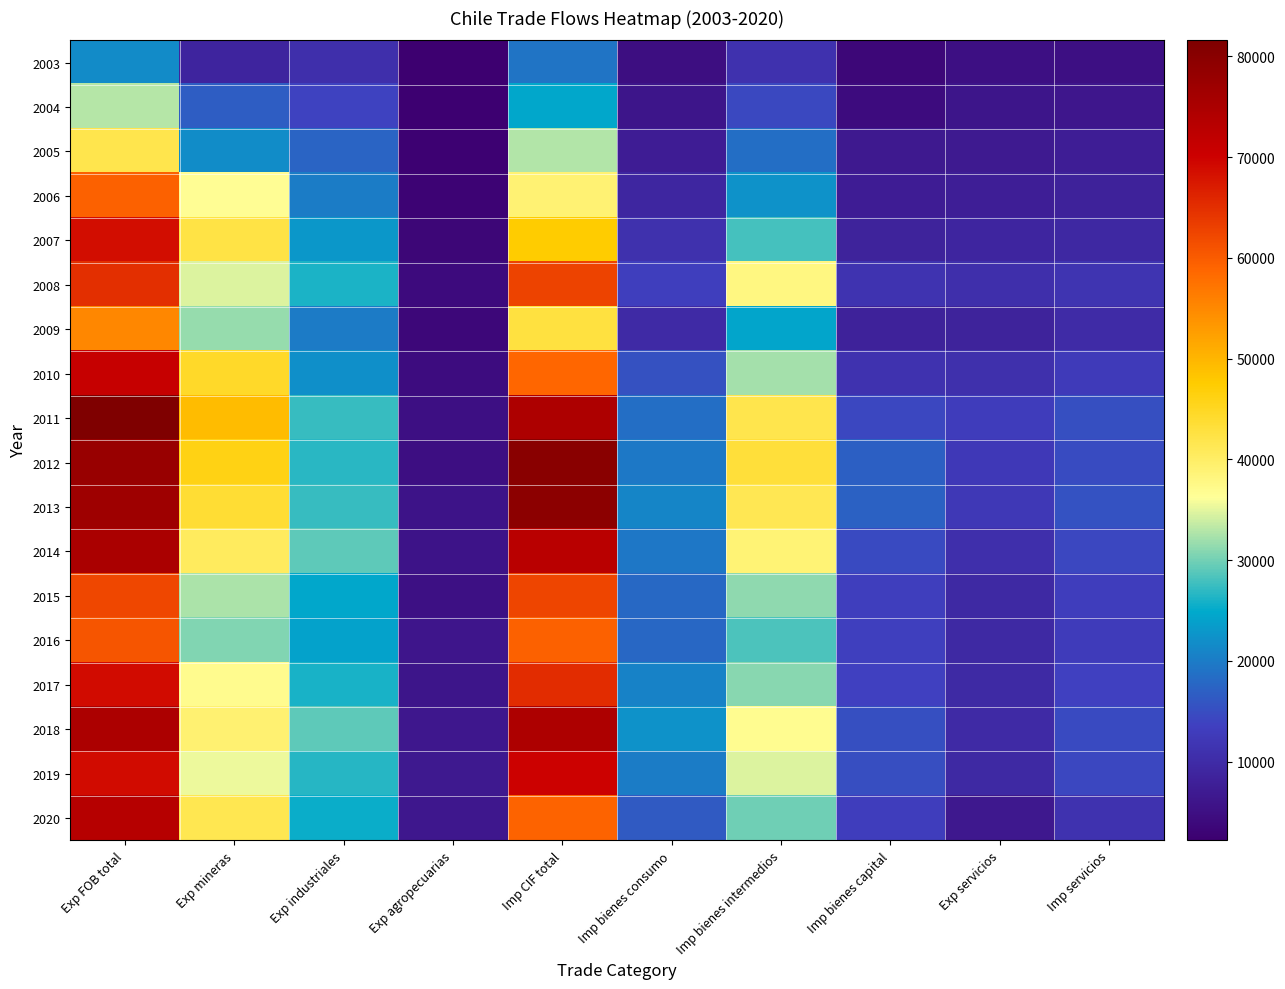

Reading left to right, list all the values displayed in this chart.

2003: Exp FOB total=21646	Exp mineras=8750	Exp industriales=10708	Exp agropecuarias=2188	Imp CIF total=19242	Imp bienes consumo=4706	Imp bienes intermedios=11042	Imp bienes capital=3494	Exp servicios=5067	Imp servicios=4991
2004: Exp FOB total=32992	Exp mineras=16706	Exp industriales=13857	Exp agropecuarias=2429	Imp CIF total=24664	Imp bienes consumo=5980	Imp bienes intermedios=14477	Imp bienes capital=4207	Exp servicios=6046	Imp servicios=6327
2005: Exp FOB total=41836	Exp mineras=21881	Exp industriales=17390	Exp agropecuarias=2565	Imp CIF total=32850	Imp bienes consumo=7444	Imp bienes intermedios=18600	Imp bienes capital=6806	Exp servicios=6987	Imp servicios=7526
2006: Exp FOB total=59405	Exp mineras=36469	Exp industriales=20083	Exp agropecuarias=2852	Imp CIF total=38960	Imp bienes consumo=9125	Imp bienes intermedios=22415	Imp bienes capital=7421	Exp servicios=7742	Imp servicios=8259
2007: Exp FOB total=68569	Exp mineras=42461	Exp industriales=22815	Exp agropecuarias=3293	Imp CIF total=47478	Imp bienes consumo=11025	Imp bienes intermedios=27989	Imp bienes capital=8464	Exp servicios=8997	Imp servicios=9453
2008: Exp FOB total=64914	Exp mineras=34664	Exp industriales=26133	Exp agropecuarias=4117	Imp CIF total=62691	Imp bienes consumo=13305	Imp bienes intermedios=37954	Imp bienes capital=11432	Exp servicios=10674	Imp servicios=11631
2009: Exp FOB total=55153	Exp mineras=31553	Exp industriales=19906	Exp agropecuarias=3694	Imp CIF total=42721	Imp bienes consumo=9940	Imp bienes intermedios=24479	Imp bienes capital=8303	Exp servicios=8404	Imp servicios=10079
2010: Exp FOB total=70947	Exp mineras=44401	Exp industriales=22121	Exp agropecuarias=4424	Imp CIF total=58830	Imp bienes consumo=15432	Imp bienes intermedios=32131	Imp bienes capital=11267	Exp servicios=10821	Imp servicios=12604
2011: Exp FOB total=81587	Exp mineras=49203	Exp industriales=27360	Exp agropecuarias=5024	Imp CIF total=74742	Imp bienes consumo=18596	Imp bienes intermedios=41812	Imp bienes capital=14333	Exp servicios=12899	Imp servicios=15365
2012: Exp FOB total=77773	Exp mineras=45979	Exp industriales=26833	Exp agropecuarias=4961	Imp CIF total=79914	Imp bienes consumo=19708	Imp bienes intermedios=43222	Imp bienes capital=16983	Exp servicios=12322	Imp servicios=14812
2013: Exp FOB total=76812	Exp mineras=43704	Exp industriales=27456	Exp agropecuarias=5652	Imp CIF total=79542	Imp bienes consumo=21035	Imp bienes intermedios=41378	Imp bienes capital=17130	Exp servicios=12113	Imp servicios=15542
2014: Exp FOB total=75205	Exp mineras=40560	Exp industriales=29020	Exp agropecuarias=5625	Imp CIF total=72965	Imp bienes consumo=19477	Imp bienes intermedios=38849	Imp bienes capital=14640	Exp servicios=10693	Imp servicios=14411
2015: Exp FOB total=62227	Exp mineras=32480	Exp industriales=24531	Exp agropecuarias=5215	Imp CIF total=62405	Imp bienes consumo=17860	Imp bienes intermedios=31234	Imp bienes capital=13312	Exp servicios=9520	Imp servicios=13095
2016: Exp FOB total=60788	Exp mineras=30583	Exp industriales=24132	Exp agropecuarias=6073	Imp CIF total=59397	Imp bienes consumo=17776	Imp bienes intermedios=28262	Imp bienes capital=13358	Exp servicios=9528	Imp servicios=12840
2017: Exp FOB total=68958	Exp mineras=37002	Exp industriales=25935	Exp agropecuarias=6021	Imp CIF total=65277	Imp bienes consumo=20744	Imp bienes intermedios=30922	Imp bienes capital=13611	Exp servicios=9783	Imp servicios=13613
2018: Exp FOB total=74773	Exp mineras=39191	Exp industriales=29101	Exp agropecuarias=6481	Imp CIF total=74719	Imp bienes consumo=22483	Imp bienes intermedios=36923	Imp bienes capital=15313	Exp servicios=9933	Imp servicios=14609
2019: Exp FOB total=68892	Exp mineras=35400	Exp industriales=26671	Exp agropecuarias=6820	Imp CIF total=69972	Imp bienes consumo=20157	Imp bienes intermedios=34636	Imp bienes capital=15179	Exp servicios=9602	Imp servicios=14362
2020: Exp FOB total=73351	Exp mineras=41530	Exp industriales=25376	Exp agropecuarias=6445	Imp CIF total=59243	Imp bienes consumo=16325	Imp bienes intermedios=29852	Imp bienes capital=13066	Exp servicios=6623	Imp servicios=11316